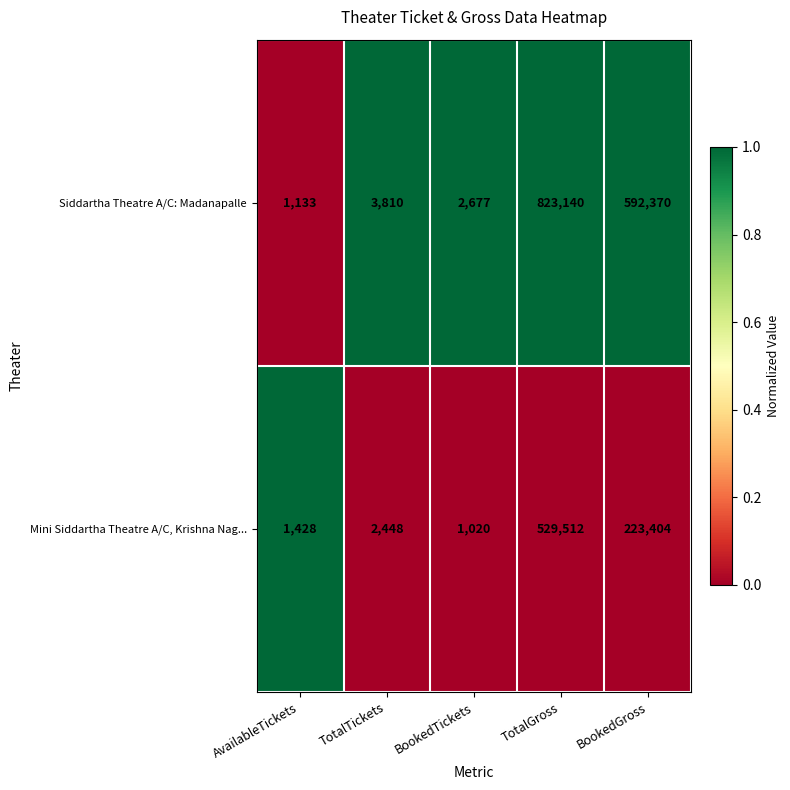

Which category has the lowest value across all series?

BookedTickets